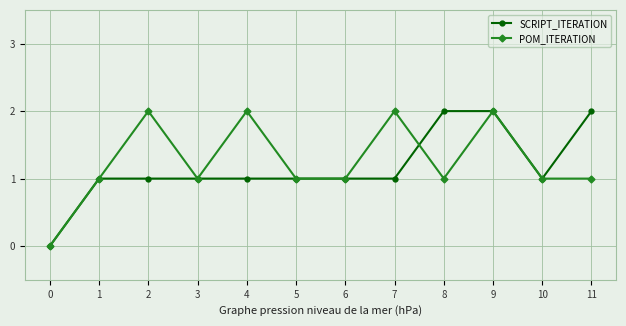

Rank the series at 2 from highest to lowest value.

POM_ITERATION, SCRIPT_ITERATION